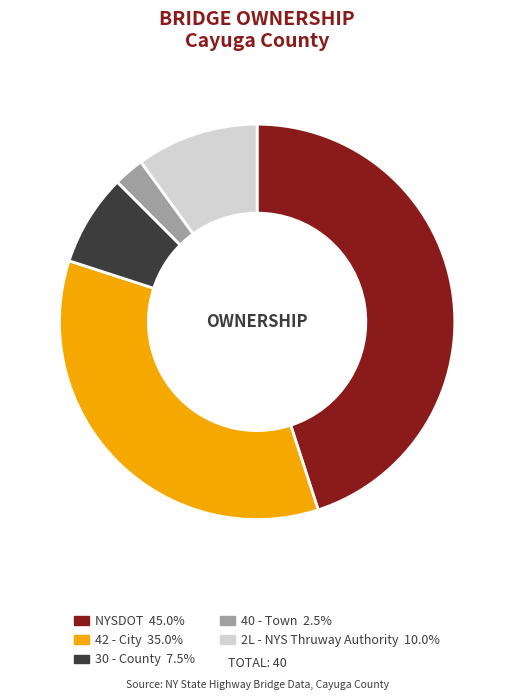

Which has a higher value, 40 - Town or 42 - City?

42 - City